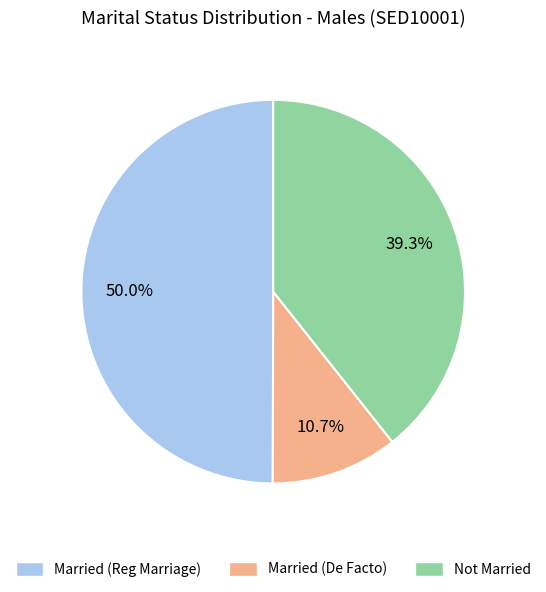

Is Married (De Facto) the majority of the pie?

No